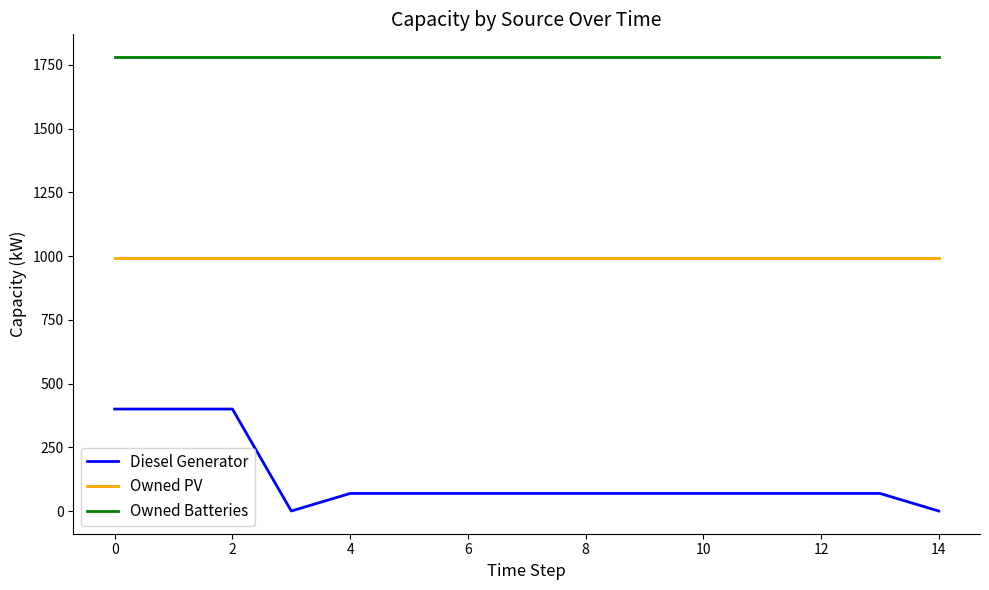

What is the greatest value displayed?

1781.0